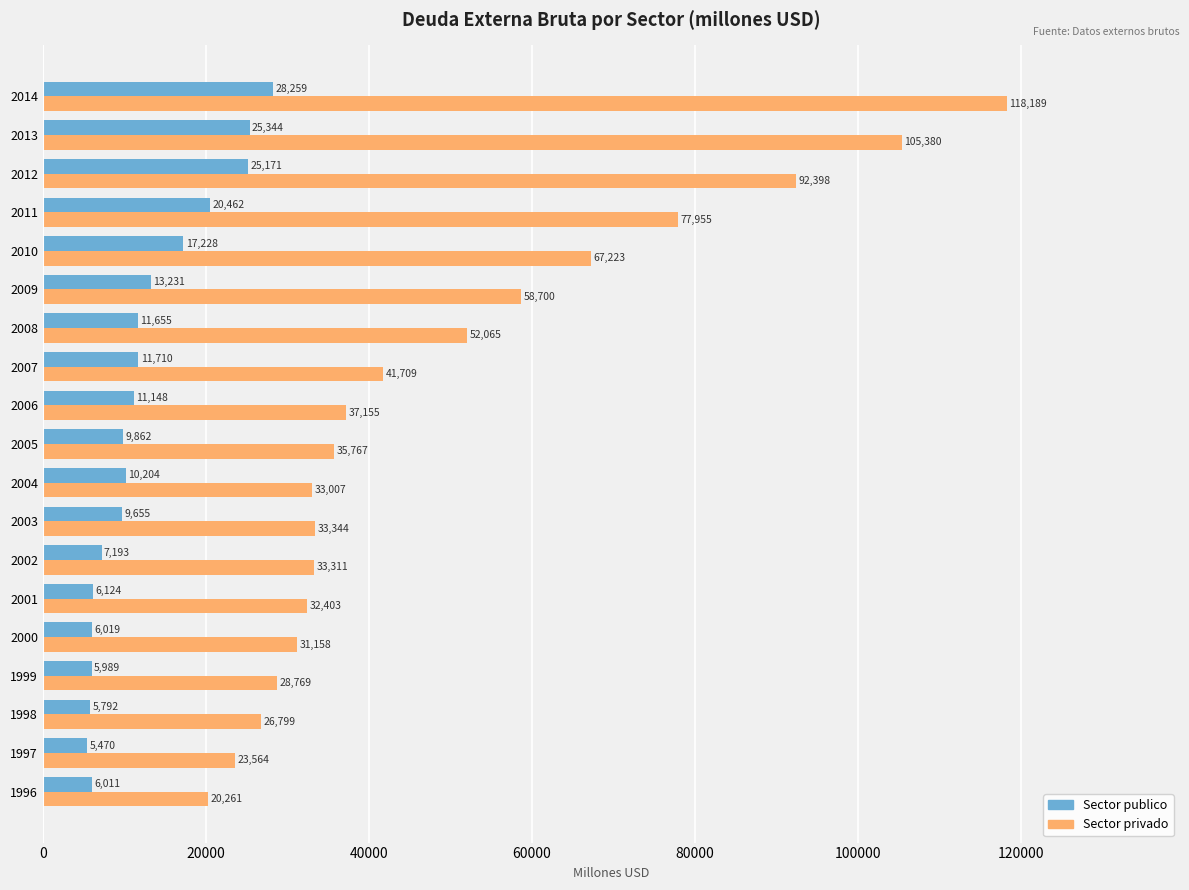

List the series in order of their overall mean, highest first.

Sector privado, Sector publico